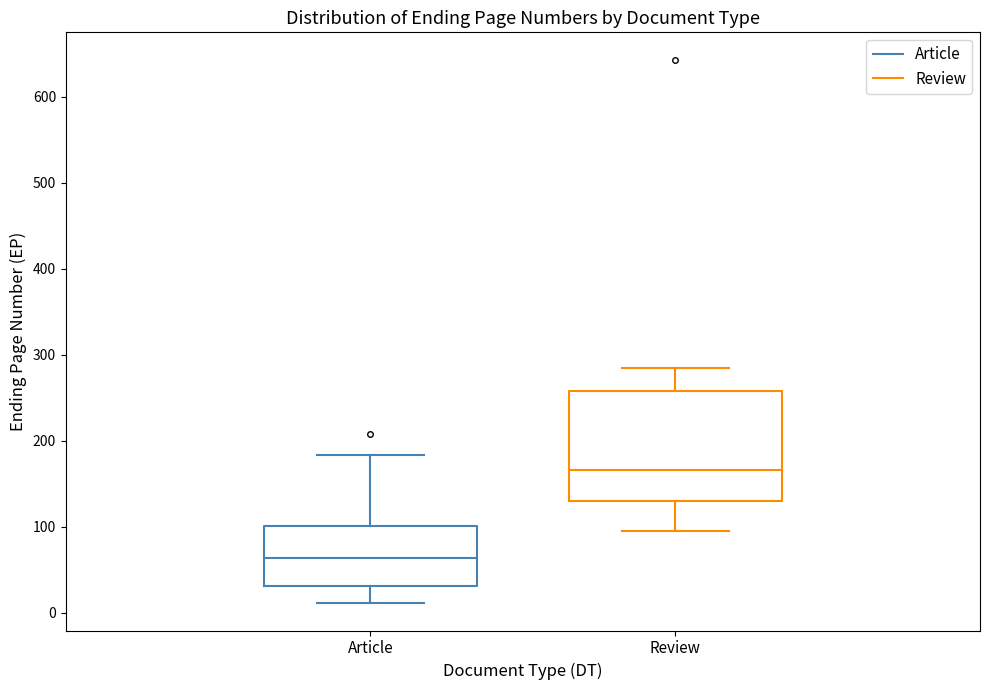

Reading left to right, read every box against the y-axis: the position of its median line, the range the box covers, and the ends of its whiskers. The values are not printed on the chart, so give them approximately, as read against the axis.

Article: median 60, box 30 to 100, whiskers 10 to 180
Review: median 170, box 130 to 260, whiskers 100 to 280